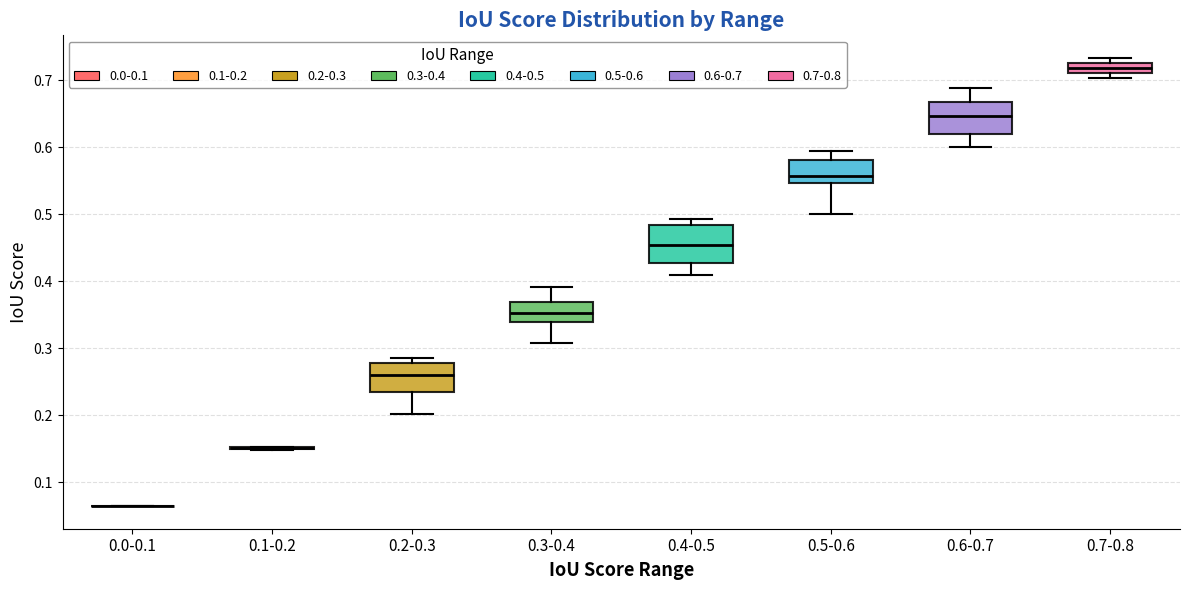

Where does the lower whisker of the box for 0.2-0.3 end on the y-axis? The values are not printed on the chart, so give them approximately, as read against the axis.

0.20